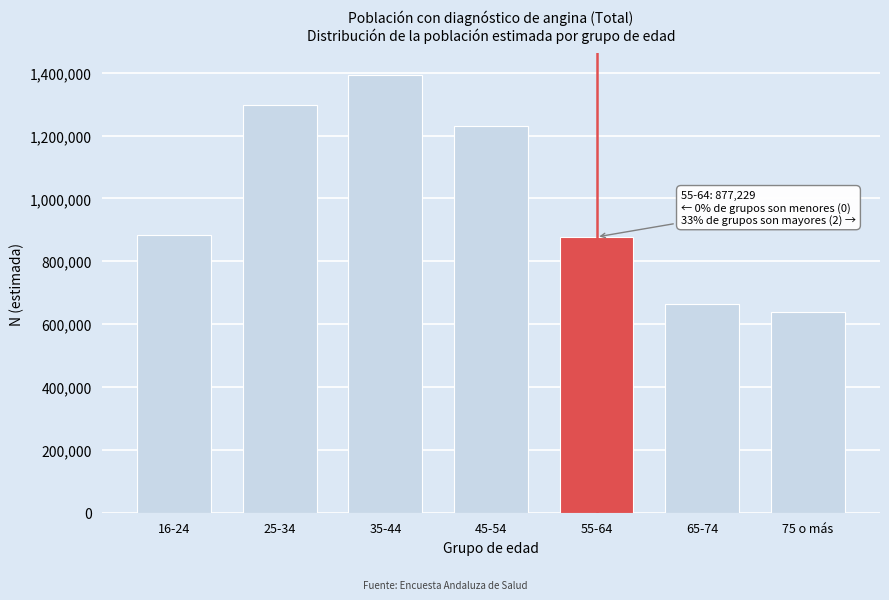

Reading right to left, transcribe all the data shown in this chart.

637647	663782	877229	1228880	1391437	1296395	884376